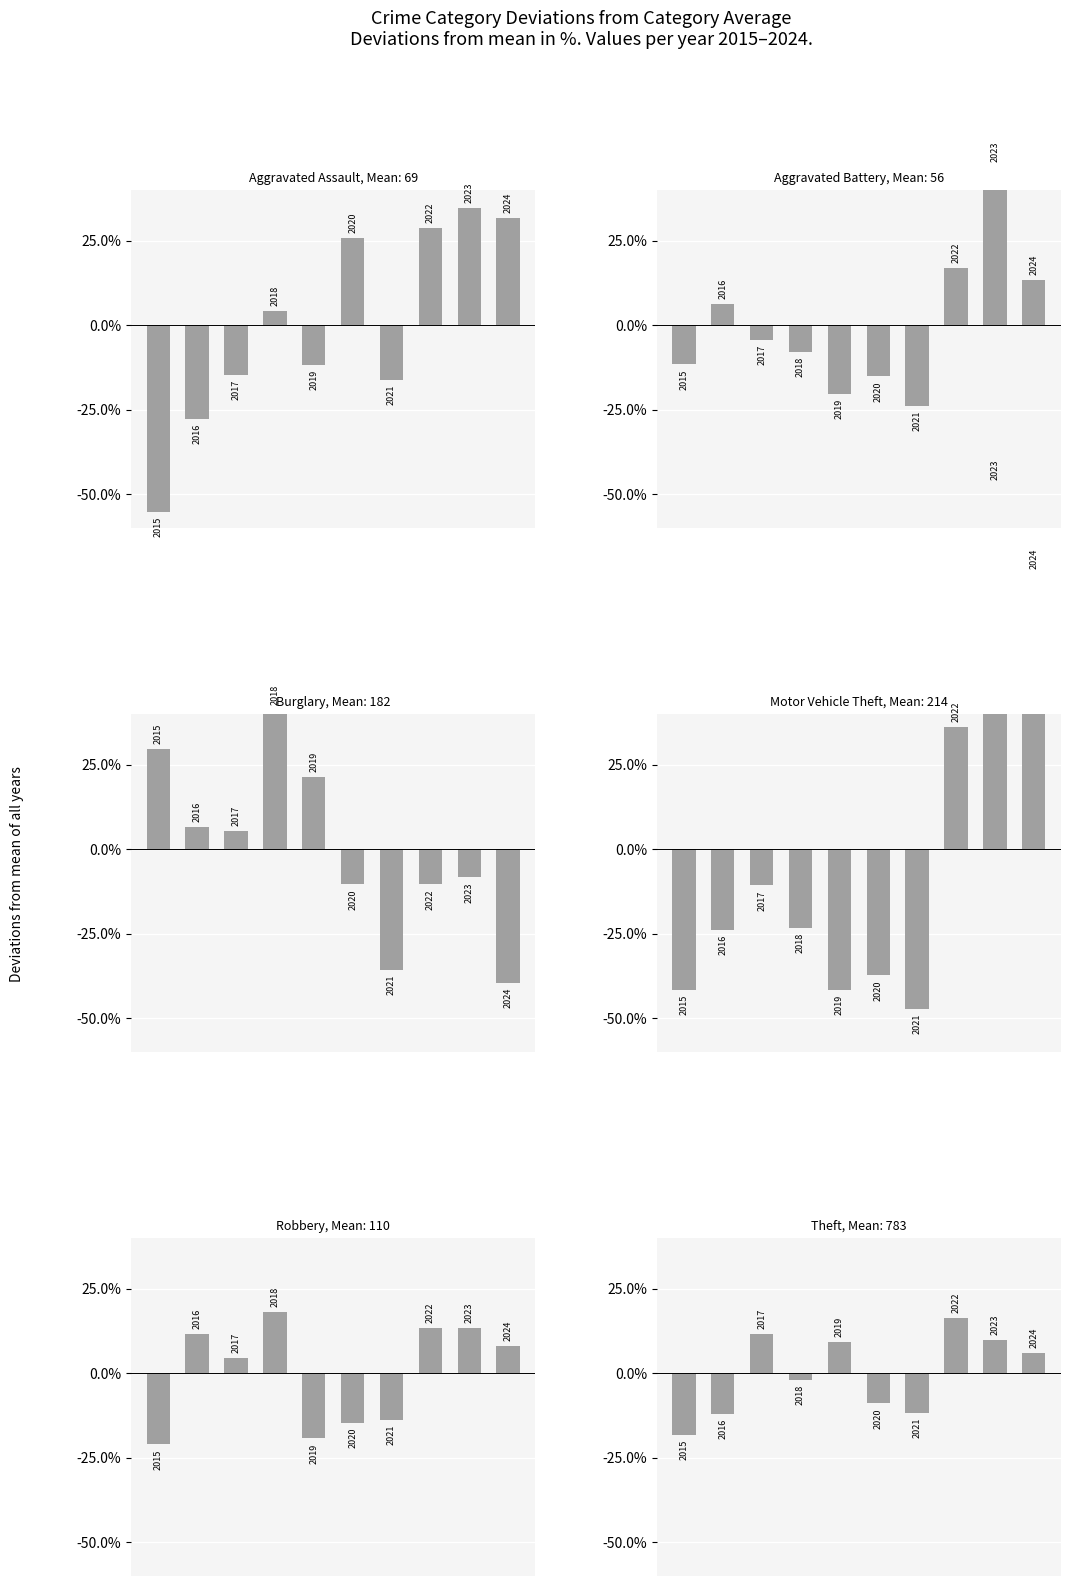

At which category does the chart reach its peak across all series?

8